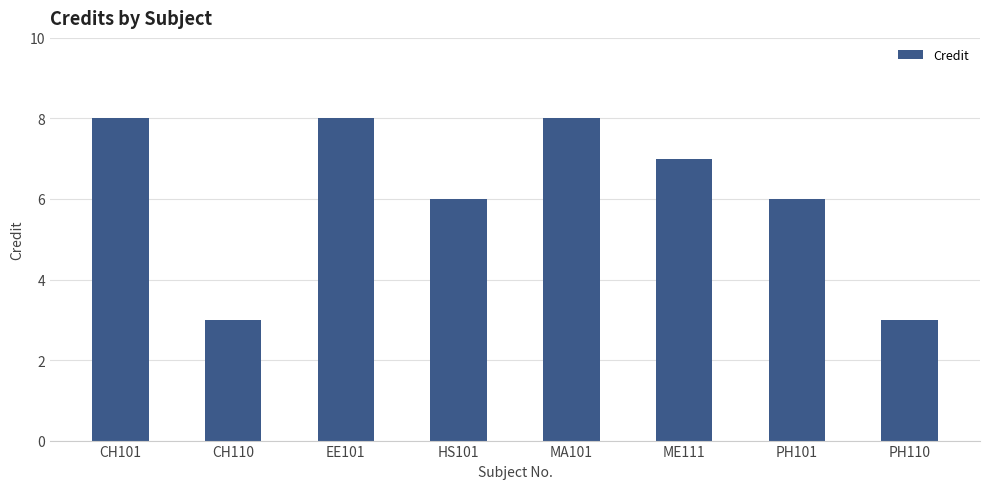

What is the label of the 1st bar from the left?

CH101